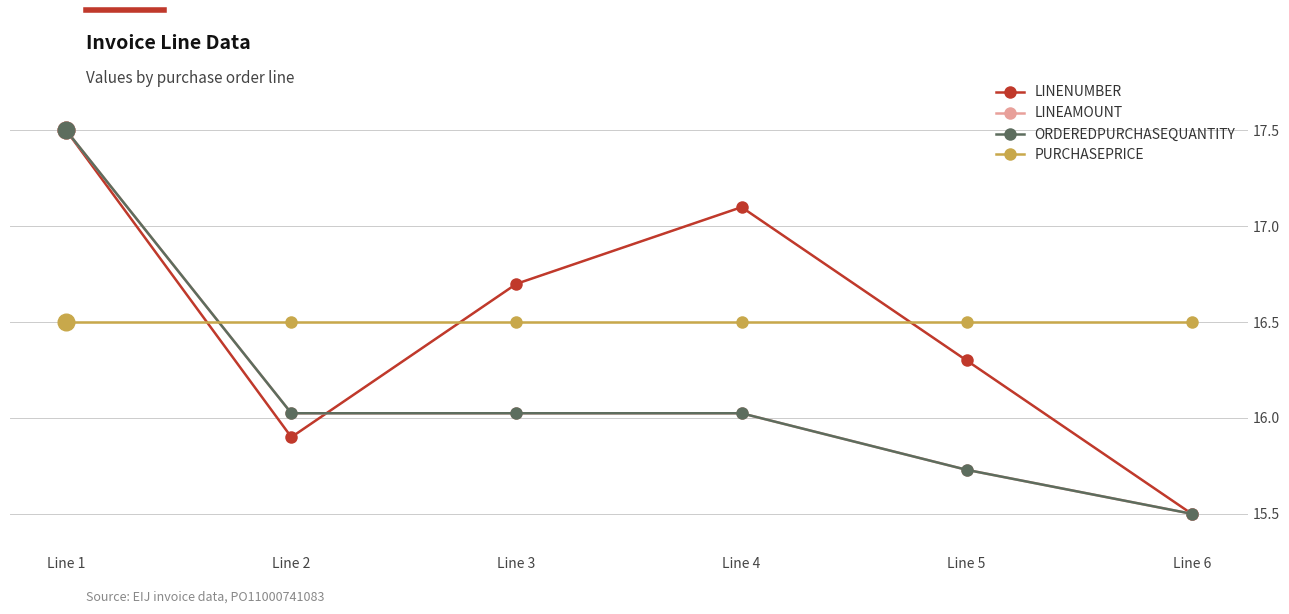

What is the smallest value displayed?

15.5